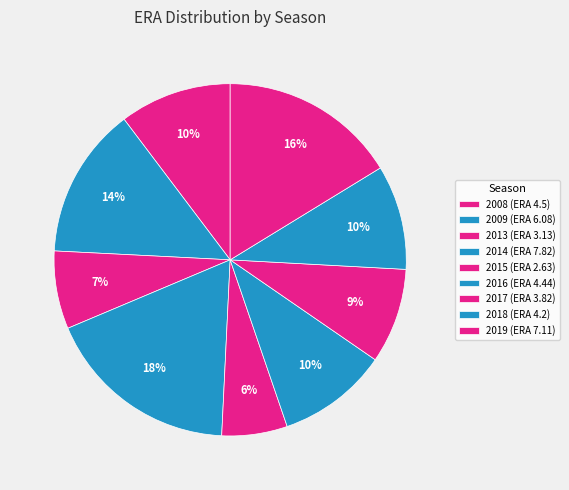

The 2019 slice represents 31% of the pie. True or false?

False